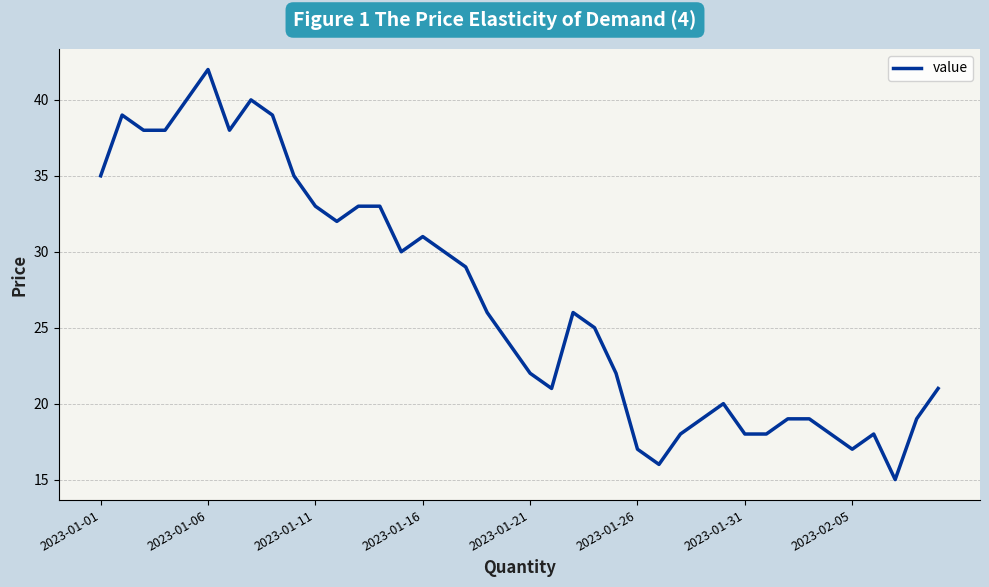

What is the maximum value shown in the chart?

42